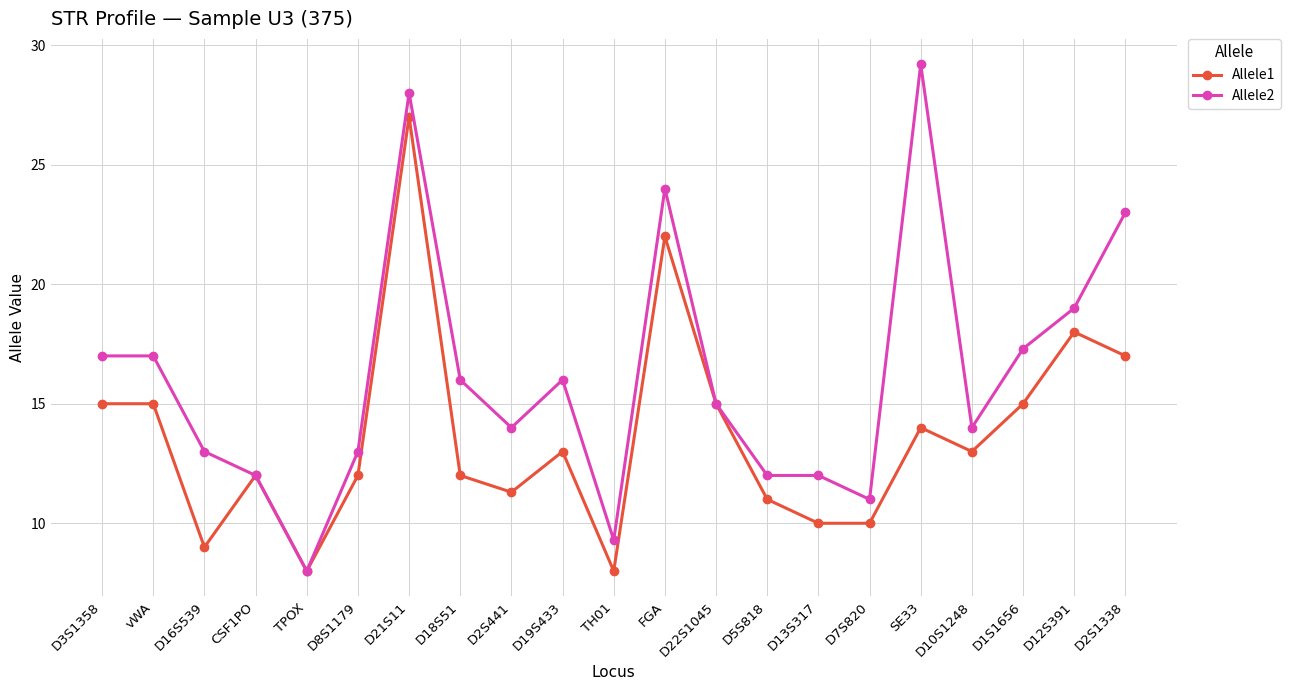

Reading left to right, what are all the values shown in this chart?

Allele1: D3S1358=15.0	vWA=15.0	D16S539=9.0	CSF1PO=12.0	TPOX=8.0	D8S1179=12.0	D21S11=27.0	D18S51=12.0	D2S441=11.3	D19S433=13.0	TH01=8.0	FGA=22.0	D22S1045=15.0	D5S818=11.0	D13S317=10.0	D7S820=10.0	SE33=14.0	D10S1248=13.0	D1S1656=15.0	D12S391=18.0	D2S1338=17.0
Allele2: D3S1358=17.0	vWA=17.0	D16S539=13.0	CSF1PO=12.0	TPOX=8.0	D8S1179=13.0	D21S11=28.0	D18S51=16.0	D2S441=14.0	D19S433=16.0	TH01=9.3	FGA=24.0	D22S1045=15.0	D5S818=12.0	D13S317=12.0	D7S820=11.0	SE33=29.2	D10S1248=14.0	D1S1656=17.3	D12S391=19.0	D2S1338=23.0